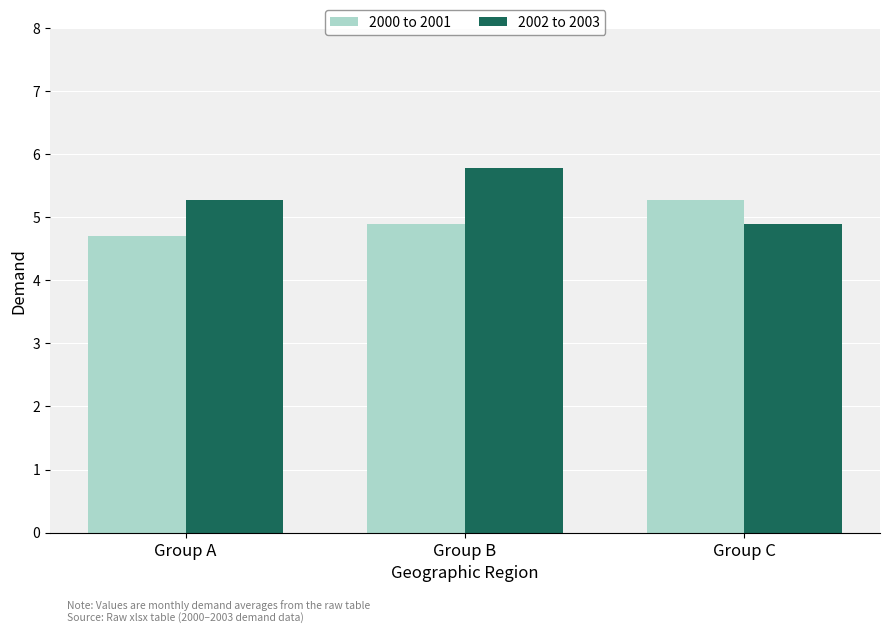

What is the value of the 2000 to 2001 bar at the 3rd from the left?

5.3